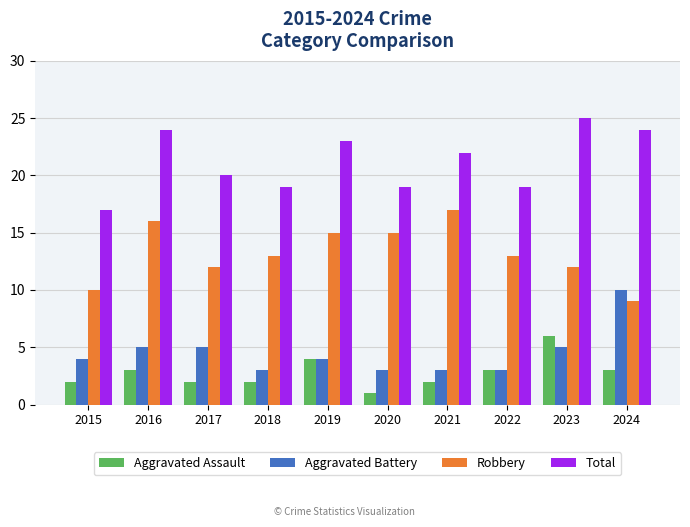

The value of Robbery at 2019 is 7. True or false?

False